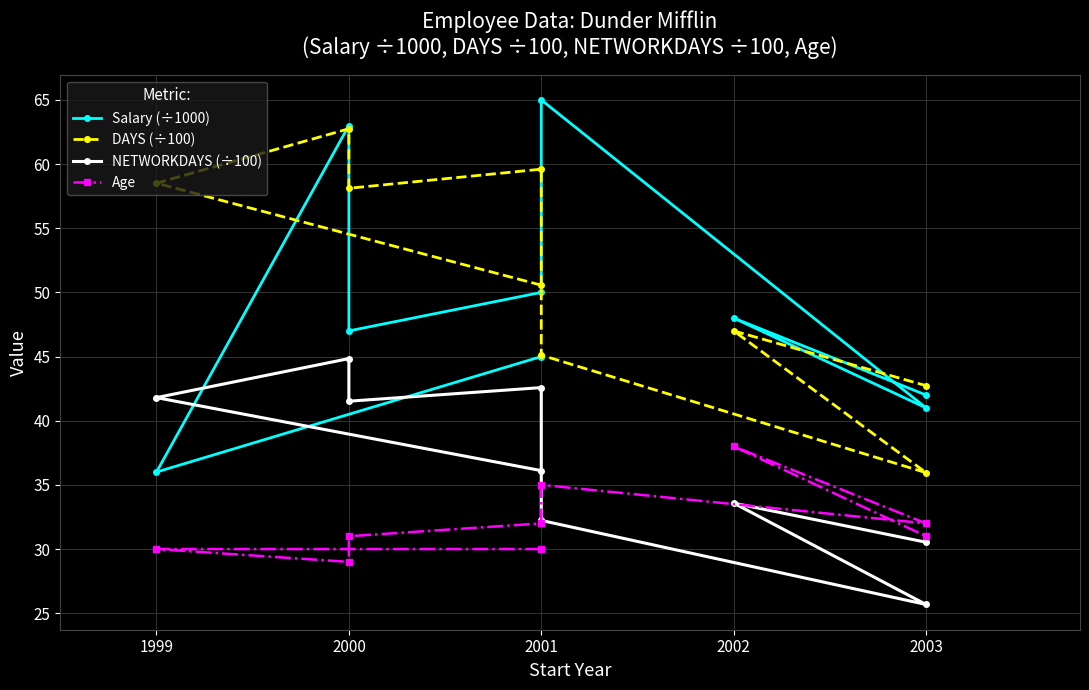

What are all the series names shown in the legend?

Salary (÷1000), DAYS (÷100), NETWORKDAYS (÷100), Age